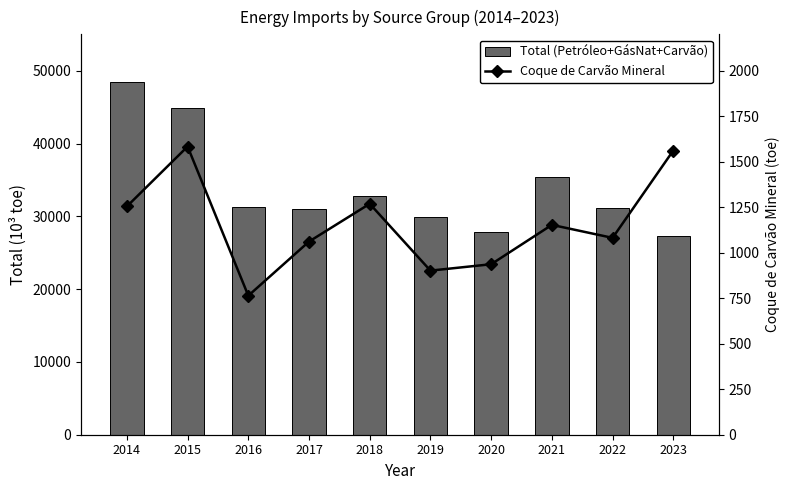

How many data points in Coque de Carvão Mineral are less than 1153?

5